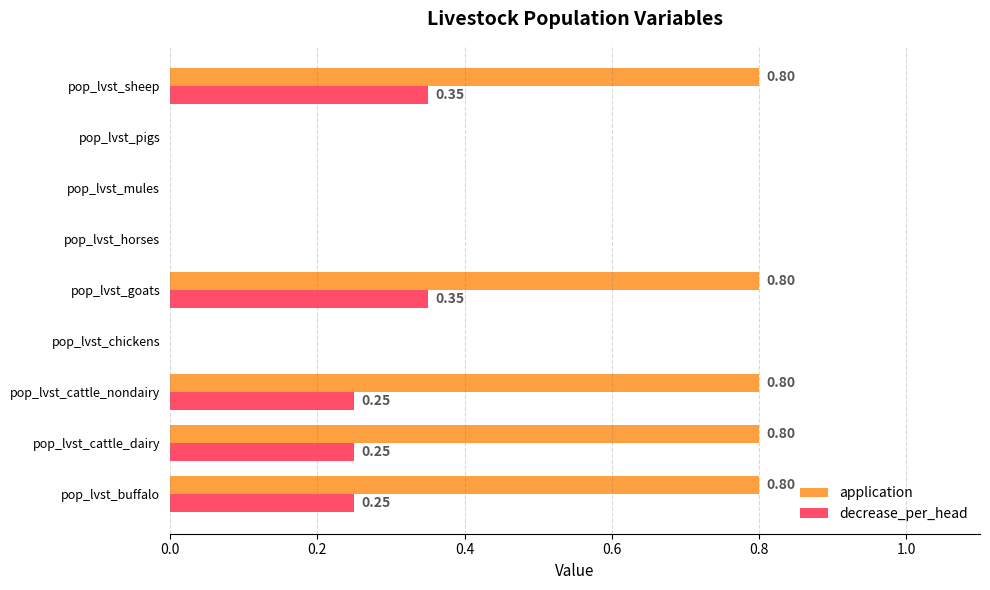

Between pop_lvst_cattle_dairy and pop_lvst_chickens, which series saw the biggest shift?

application